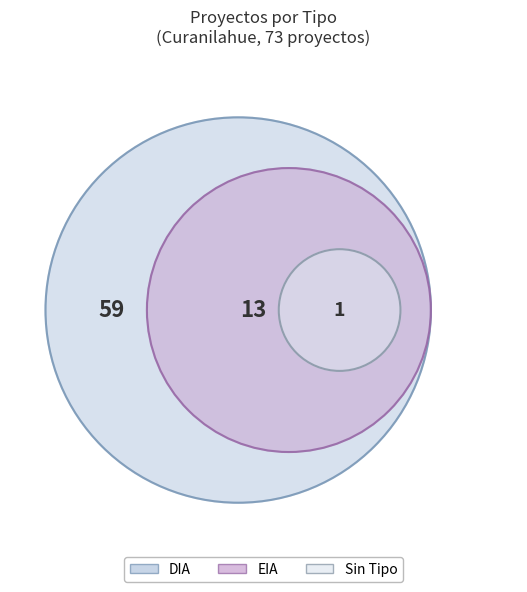

Is it true that  is 1% of the pie?

True